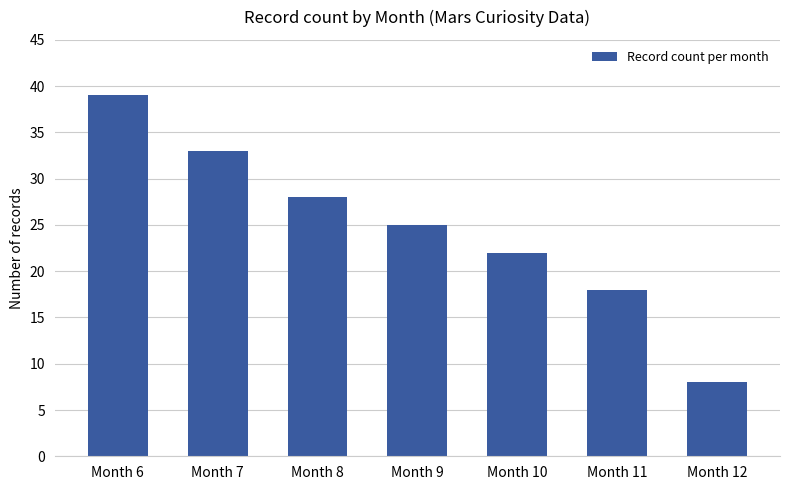

What is the value of the 6th bar from the left?

18